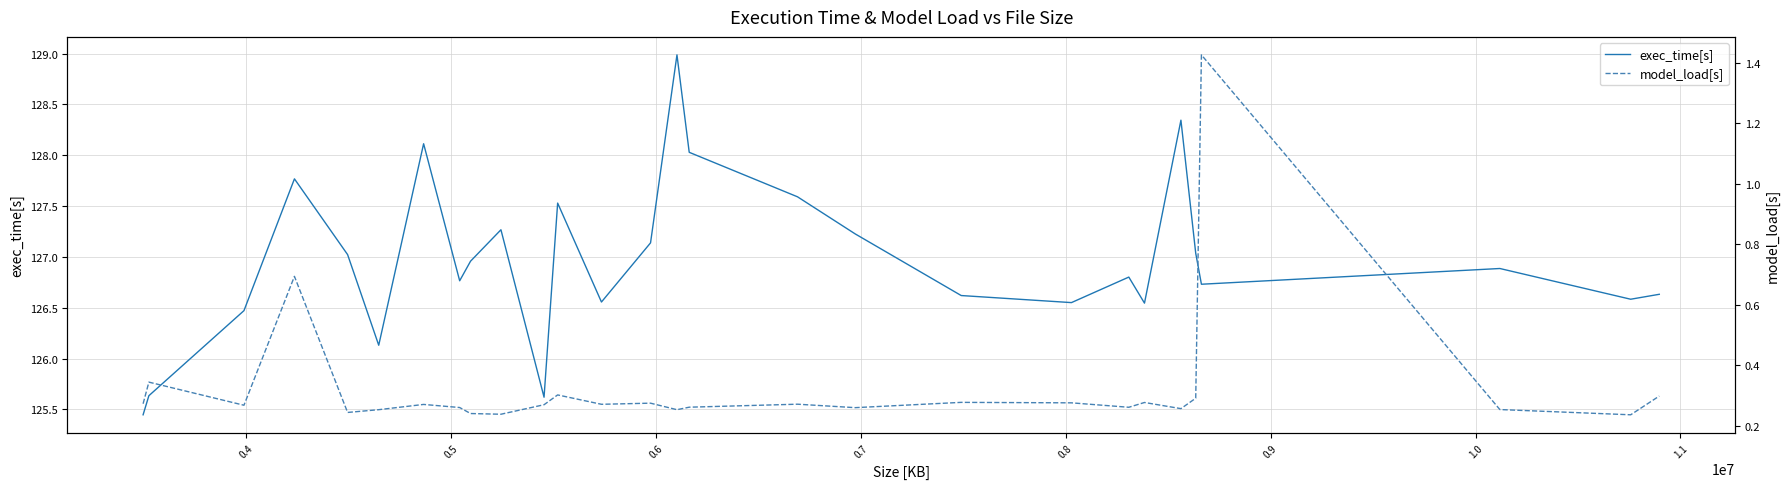

What is the maximum value for exec_time[s]?

129.0